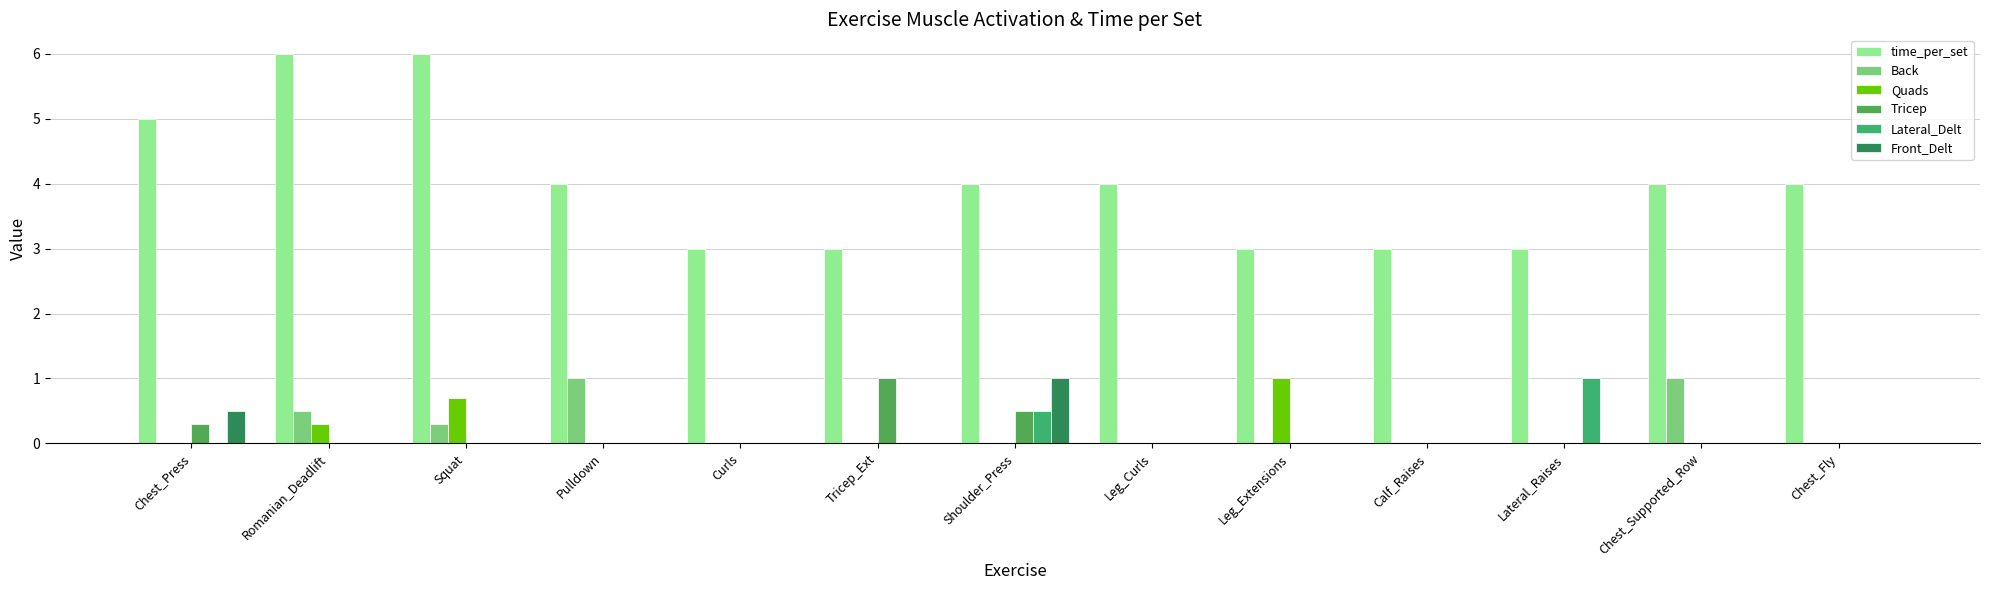

Is it true that Lateral_Delt equals 0.0 at Pulldown?

True